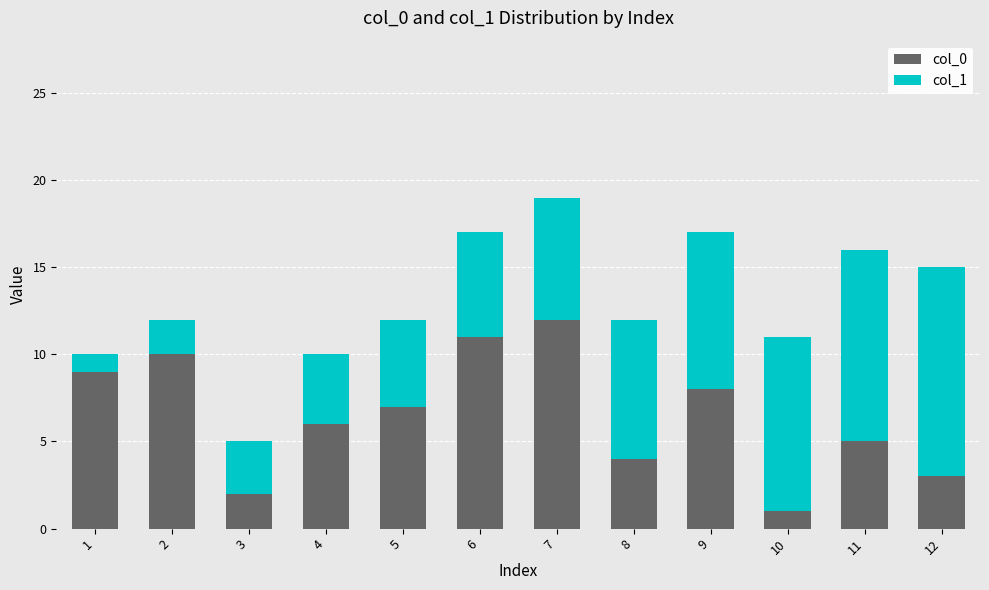

What is the sum of all col_0 values?

78